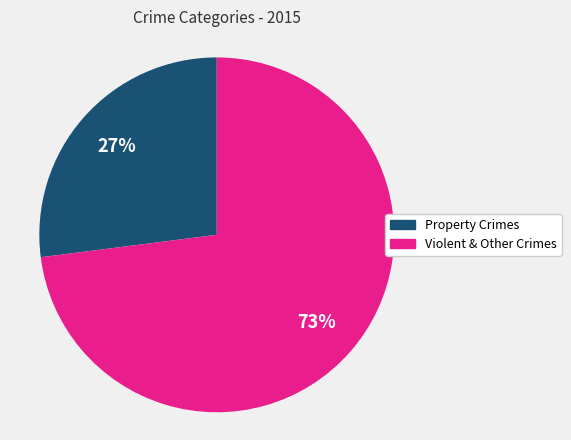

To the nearest percent, what is the difference between the largest and smallest slice percentages?

46%